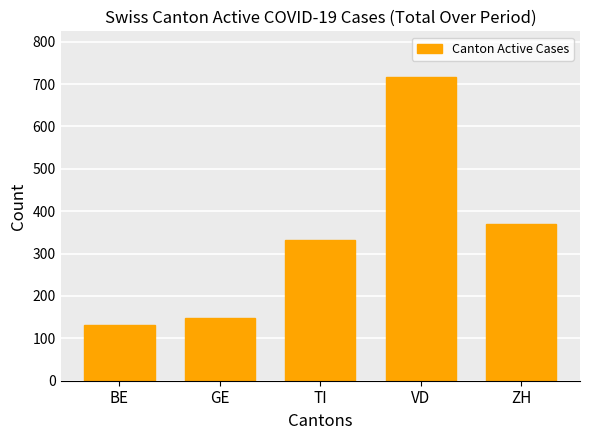

List the labels in order of value, largest first.

VD, ZH, TI, GE, BE